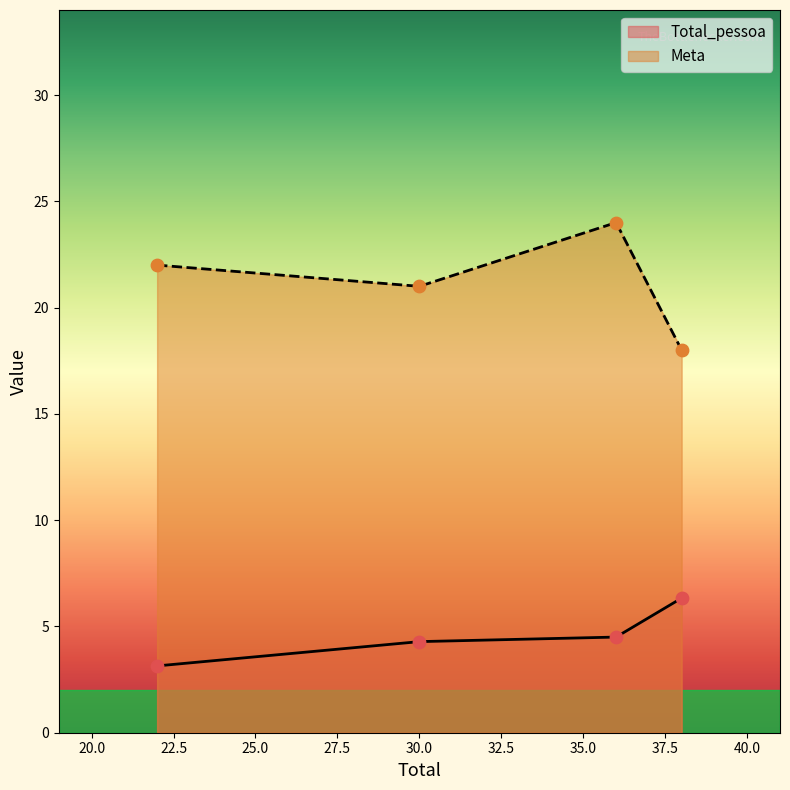

Is the value of Meta at 22 greater than the value of Total_pessoa at 36?

Yes